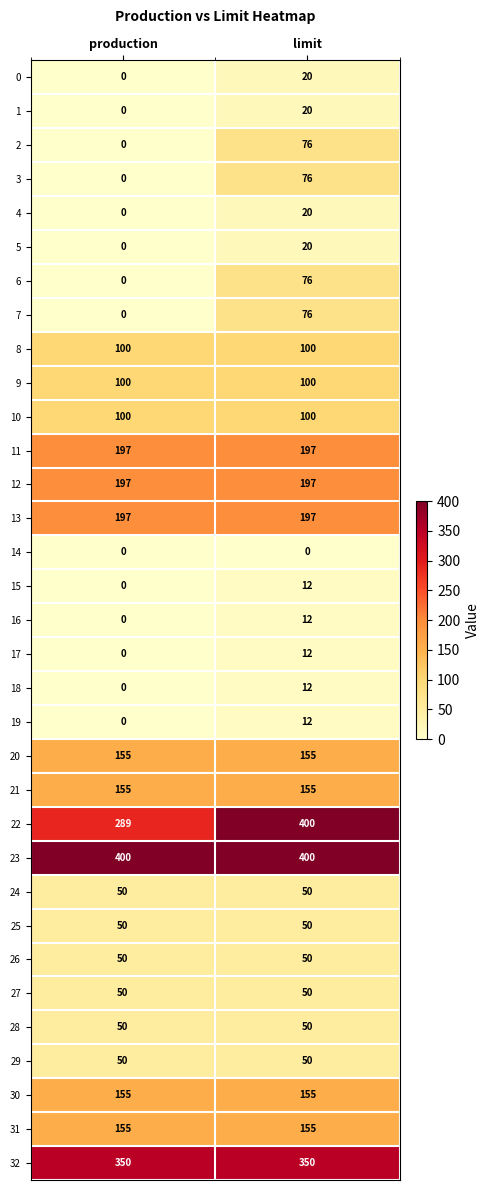

Is it true that 16 equals 4 at production?

False